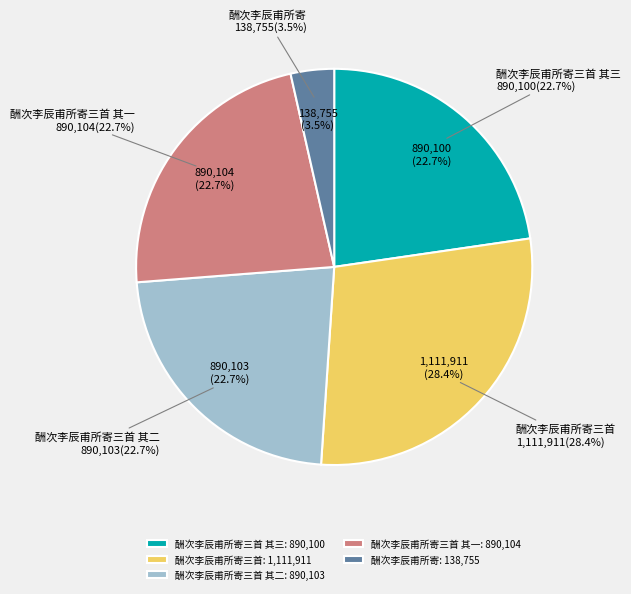

What percentage is the 酬次李辰甫所寄三首 其二 slice, to the nearest percent?

23%